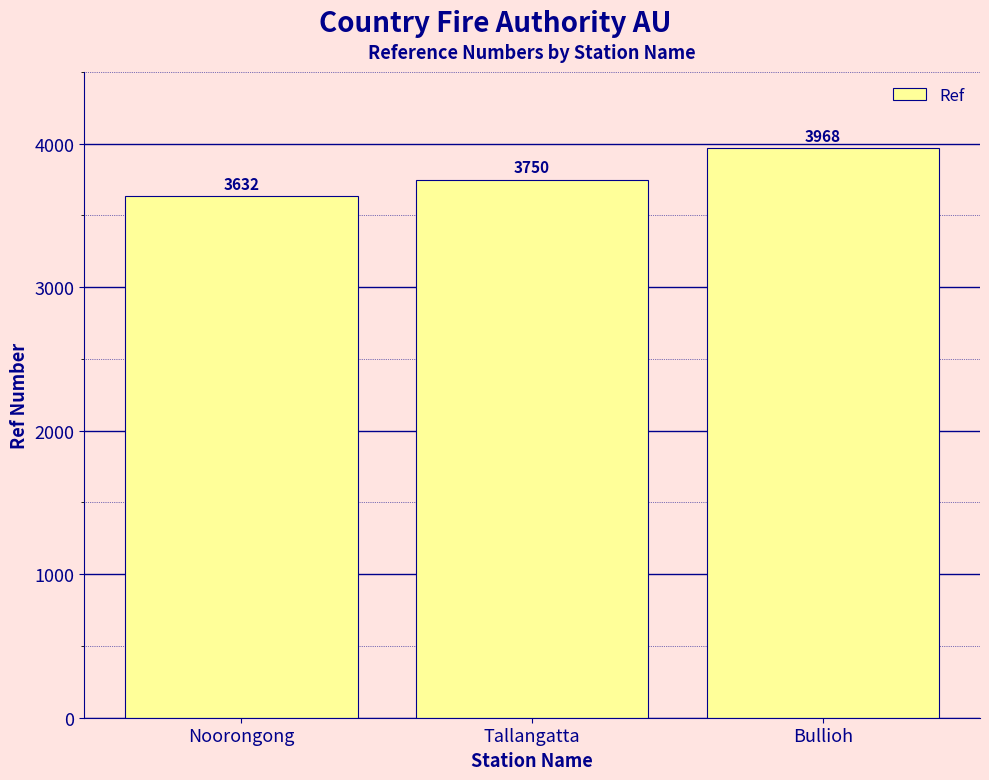

What is the ratio of the value at Bullioh to the value at Noorongong?

1.1